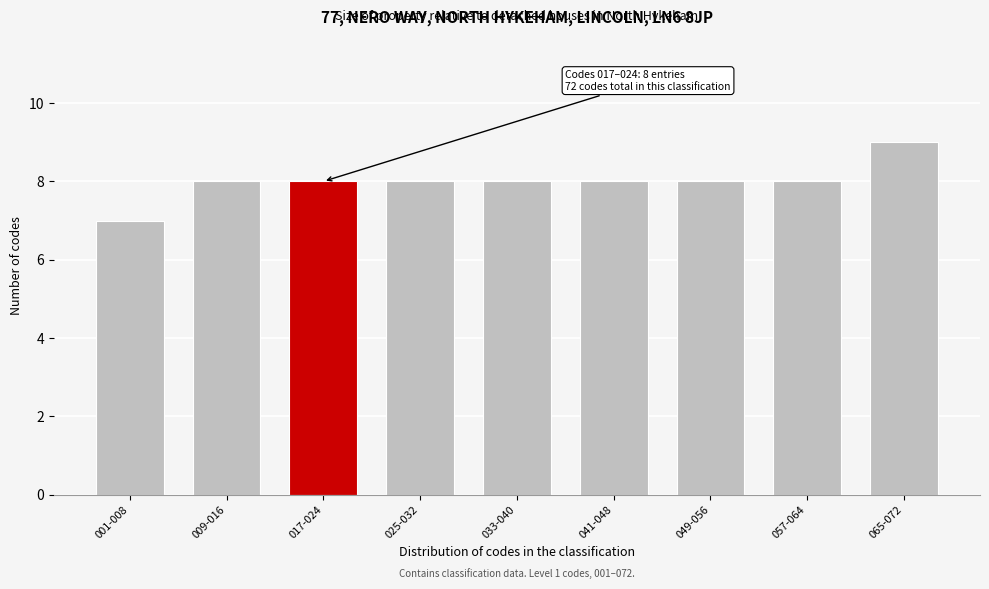

Reading left to right, list all the values displayed in this chart.

7	8	8	8	8	8	8	8	9